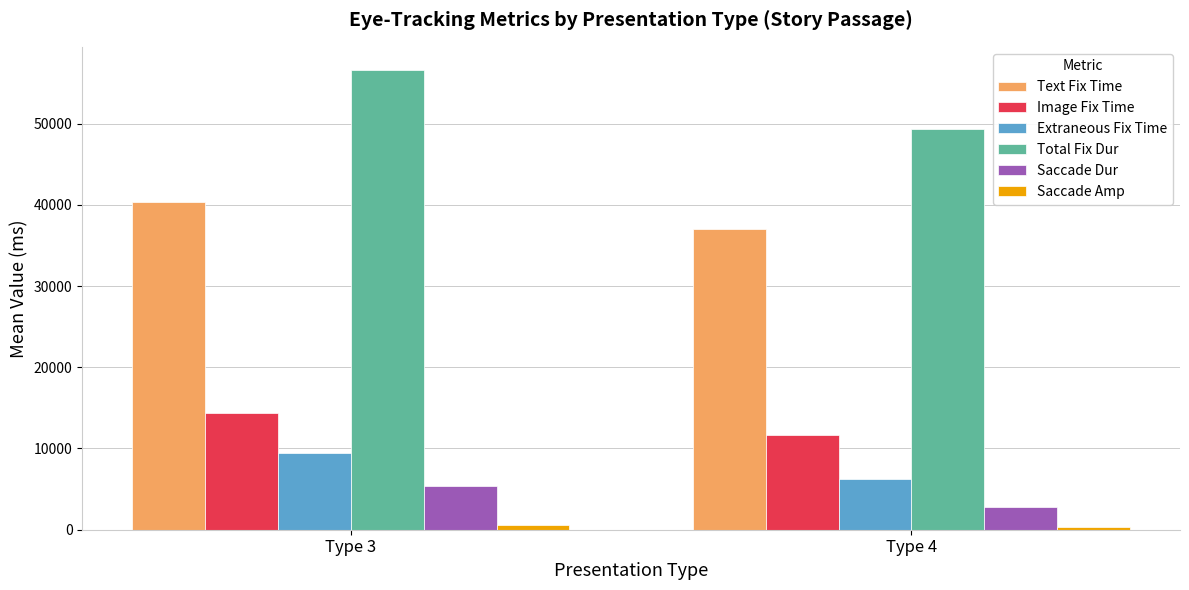

List the labels in order of Extraneous Fix Time value, smallest first.

Type 4, Type 3